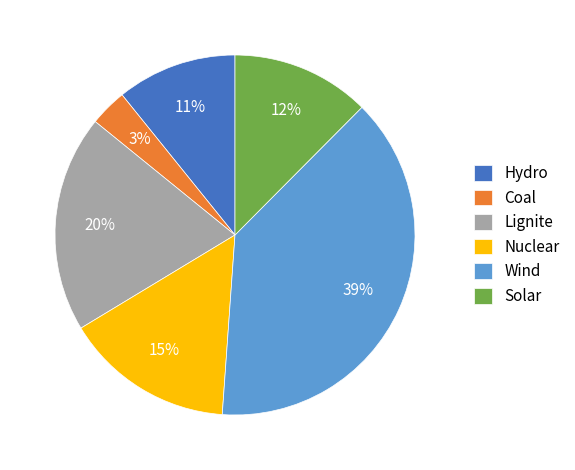

Which category has the biggest portion of the pie?

Wind